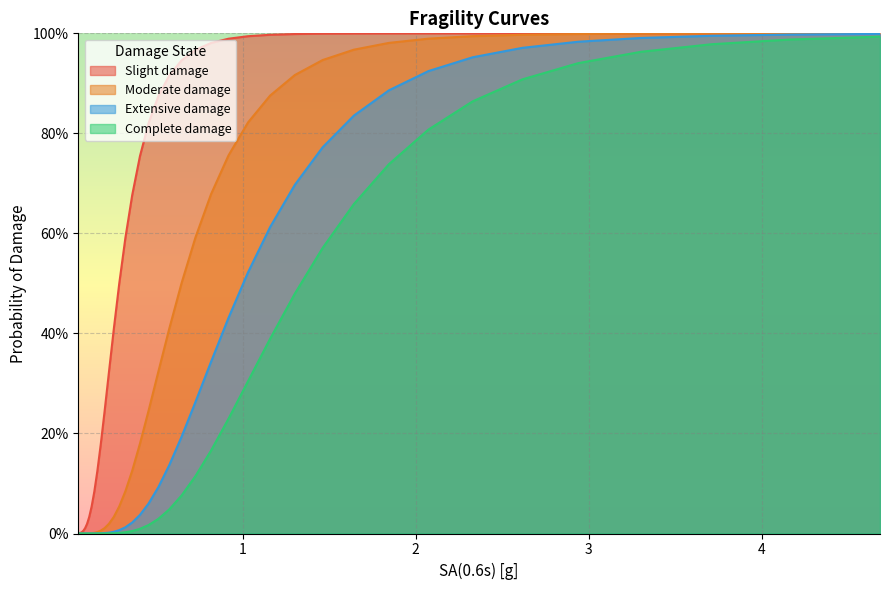

True or false: Complete_damage has more than 2 interior local peaks.

False